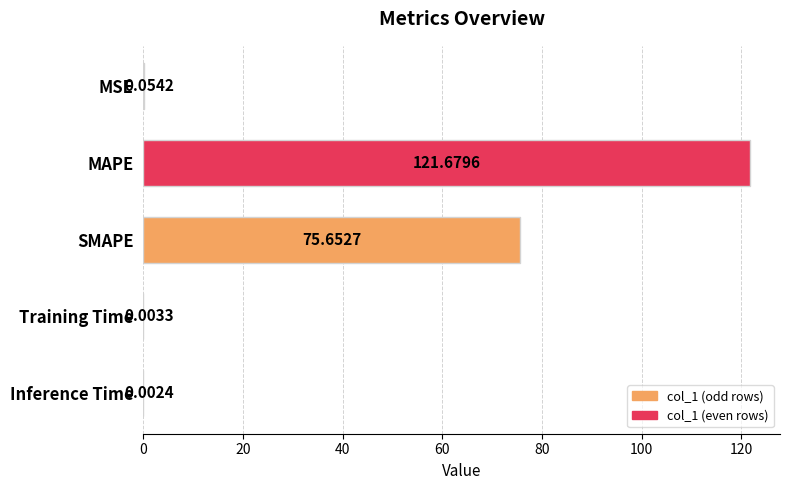

Does the chart contain stacked bars?

No